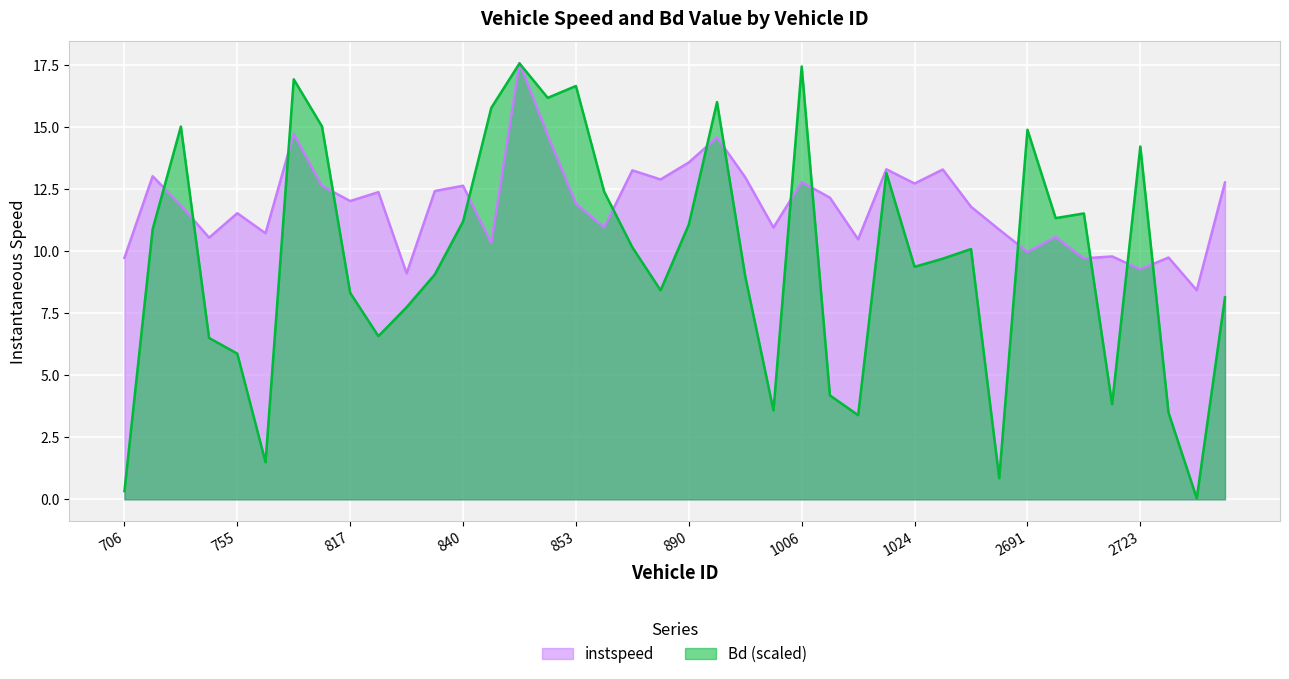

How many intersections are there between instspeed and Bd?

16